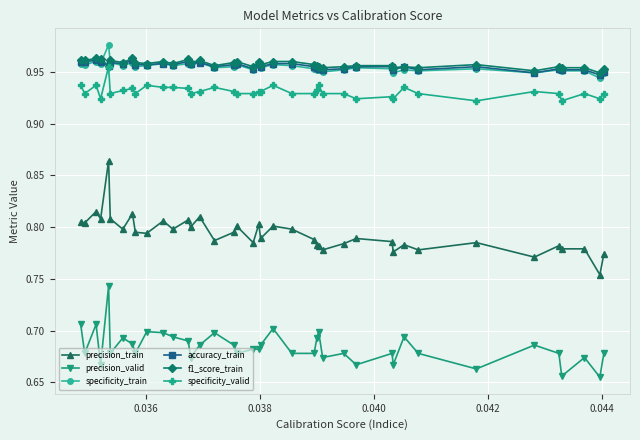

Which series has the widest spread of values?

precision_train